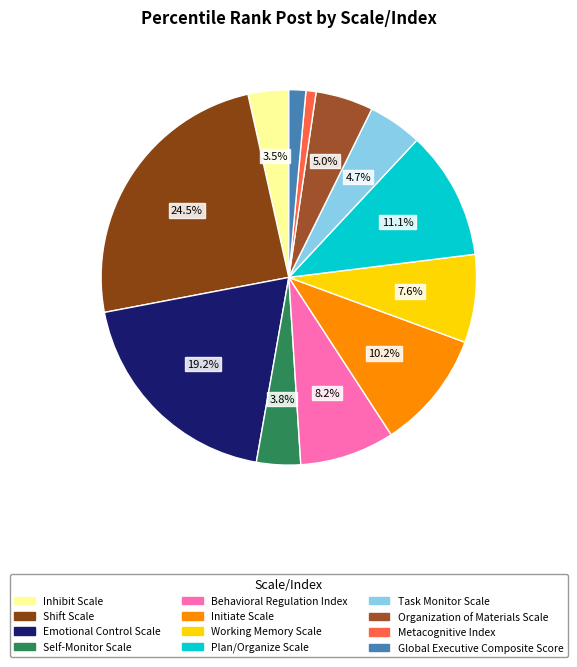

What percentage is the Initiate Scale slice, to the nearest percent?

10%